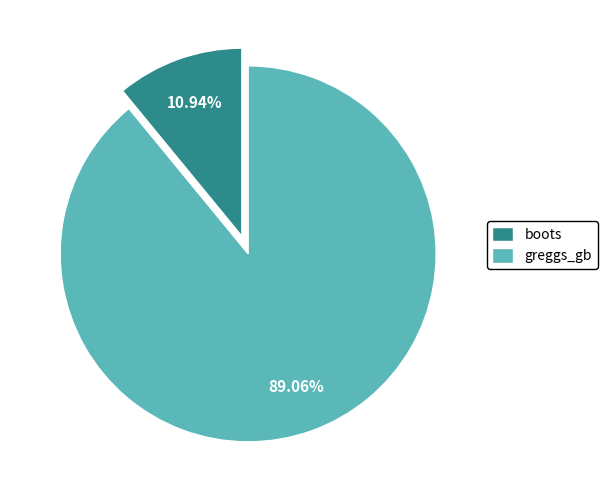

Which category has the smallest portion of the pie?

boots